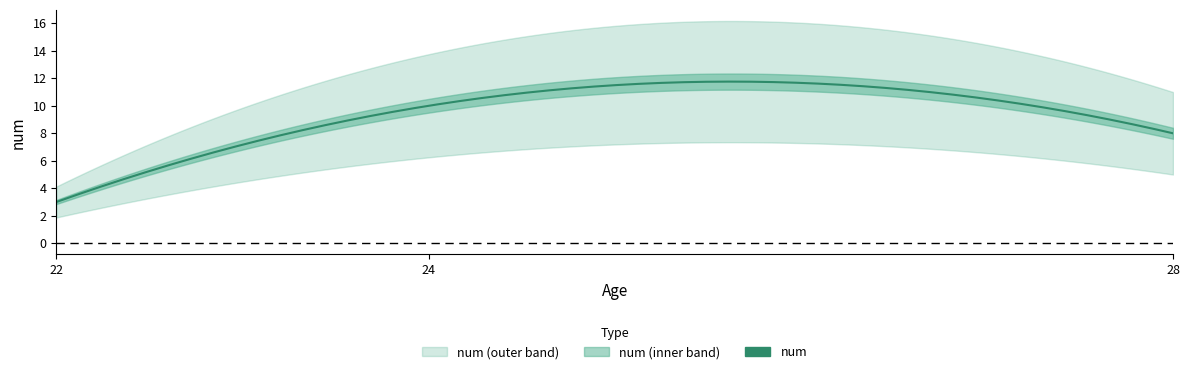

Between 24 and 28, which is larger?

24